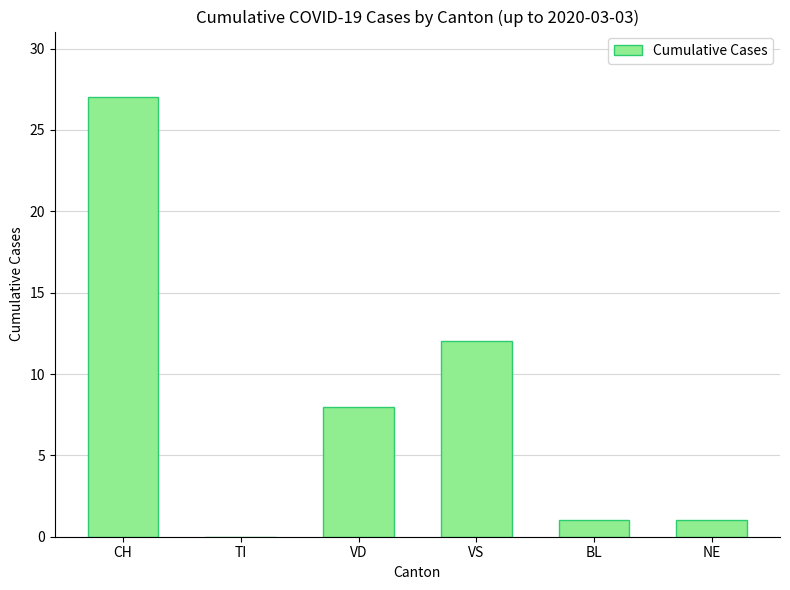

What is the greatest value displayed?

27